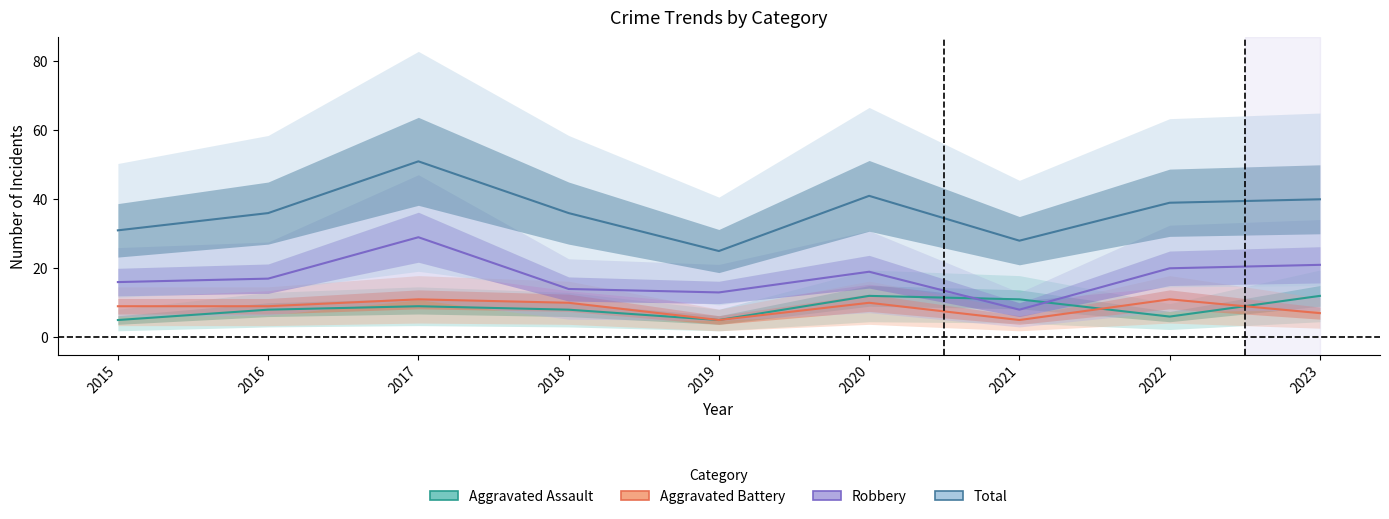

Does the chart have visible grid lines?

No